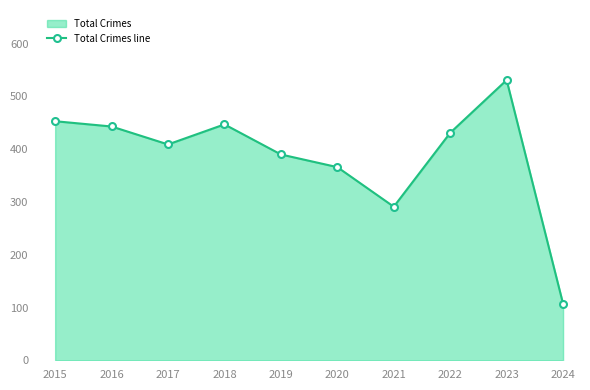

Reading left to right, transcribe all the data shown in this chart.

453	443	409	447	390	366	291	431	531	107